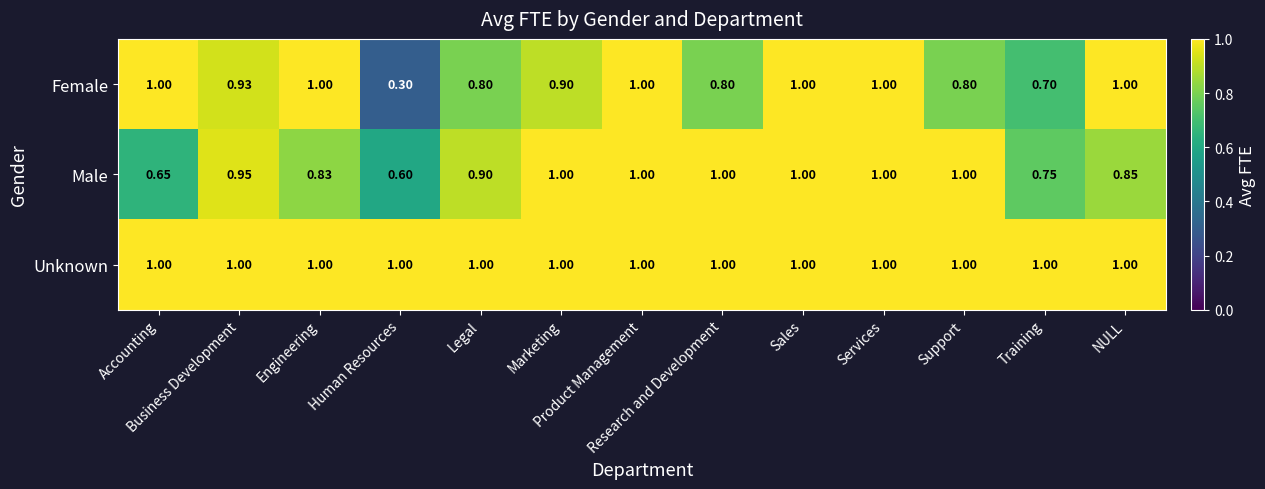

Which series has the largest total across all categories?

Unknown